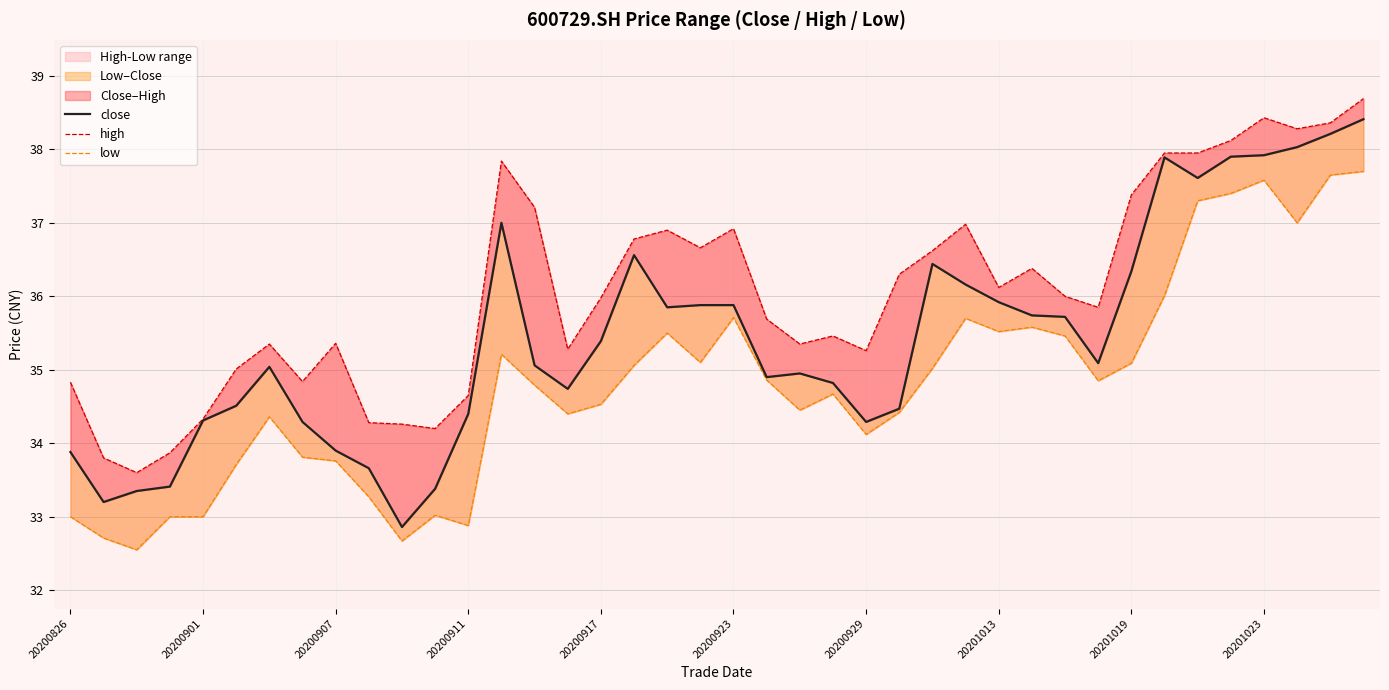

Reading right to left, list all the values displayed in this chart.

close: 38.4	38.2	38.0	37.9	37.9	37.6	37.9	36.3	35.1	35.7	35.7	35.9	36.2	36.4	34.5	34.3	34.8	35.0	34.9	35.9	35.9	35.9	36.6	35.4	34.7	35.1	37.0	34.4	33.4	32.9	33.7	33.9	34.3	35.0	34.5	34.3	33.4	33.4	33.2	33.9
high: 38.7	38.4	38.3	38.4	38.1	38.0	38.0	37.4	35.9	36.0	36.4	36.1	37.0	36.6	36.3	35.3	35.5	35.4	35.7	36.9	36.7	36.9	36.8	36.0	35.3	37.2	37.8	34.6	34.2	34.3	34.3	35.4	34.8	35.4	35.0	34.3	33.9	33.6	33.8	34.8
low: 37.7	37.6	37.0	37.6	37.4	37.3	36.0	35.1	34.9	35.5	35.6	35.5	35.7	35.0	34.4	34.1	34.7	34.5	34.9	35.7	35.1	35.5	35.1	34.5	34.4	34.8	35.2	32.9	33.0	32.7	33.3	33.8	33.8	34.4	33.7	33.0	33.0	32.5	32.7	33.0